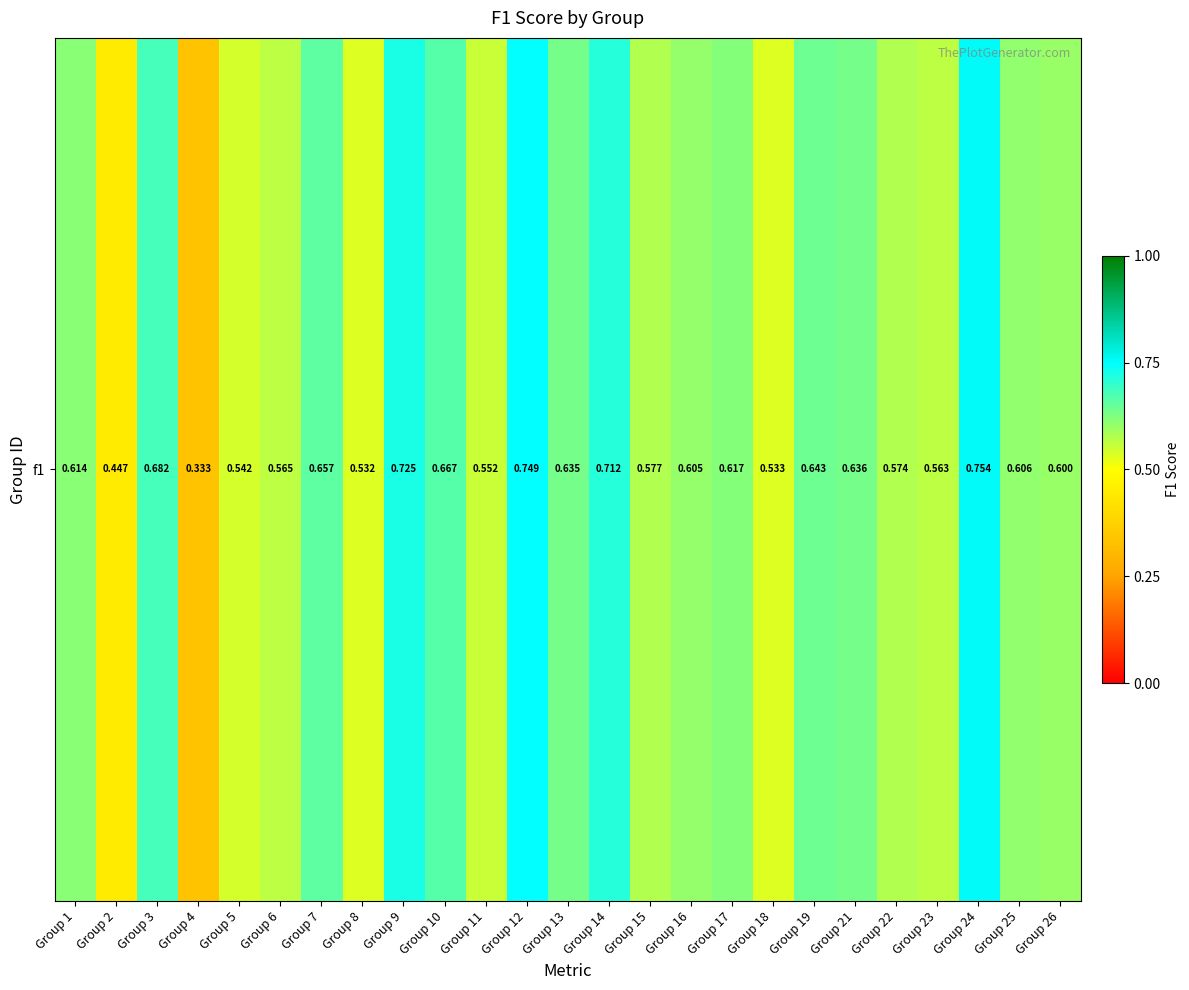

The chart shows a value of 0.5 at Group 5. True or false?

True